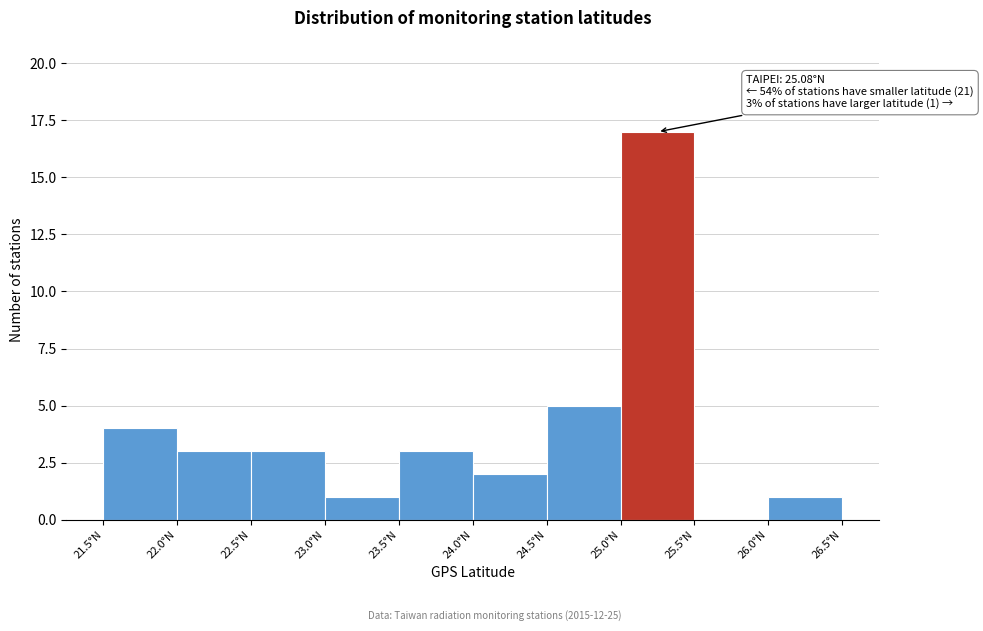

Which range on the x-axis has the tallest bar?

25.0 to 25.5